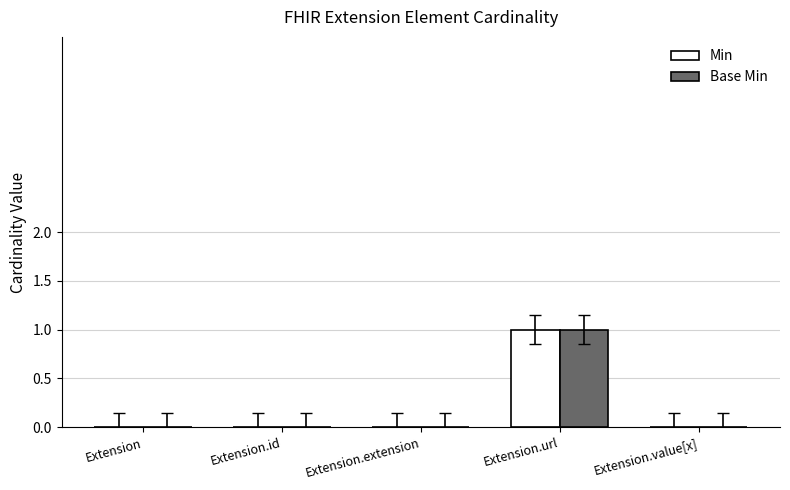

What is the sum of all Base Min values?

1